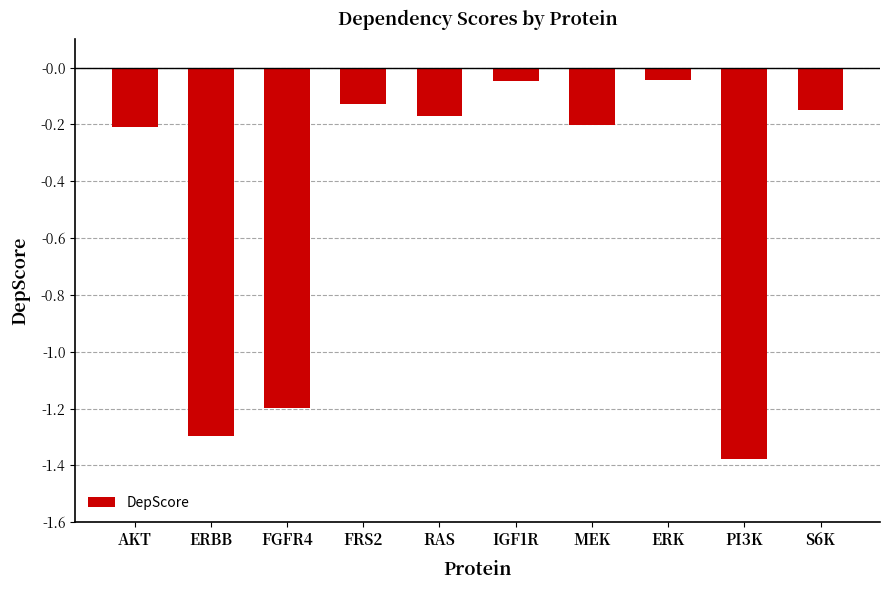

What is the change in value from MEK to ERK?

+0.2